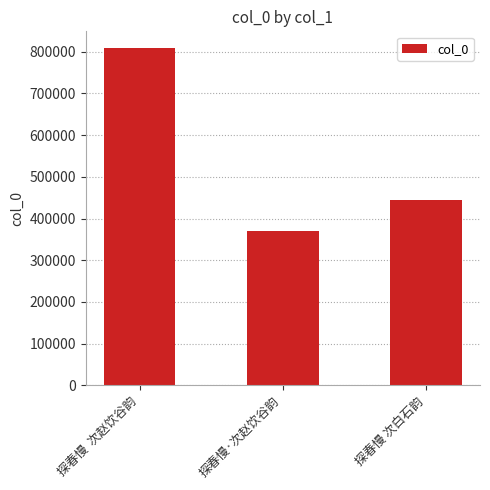

What is the label of the 2nd bar from the right?

探春慢·次赵饮谷韵